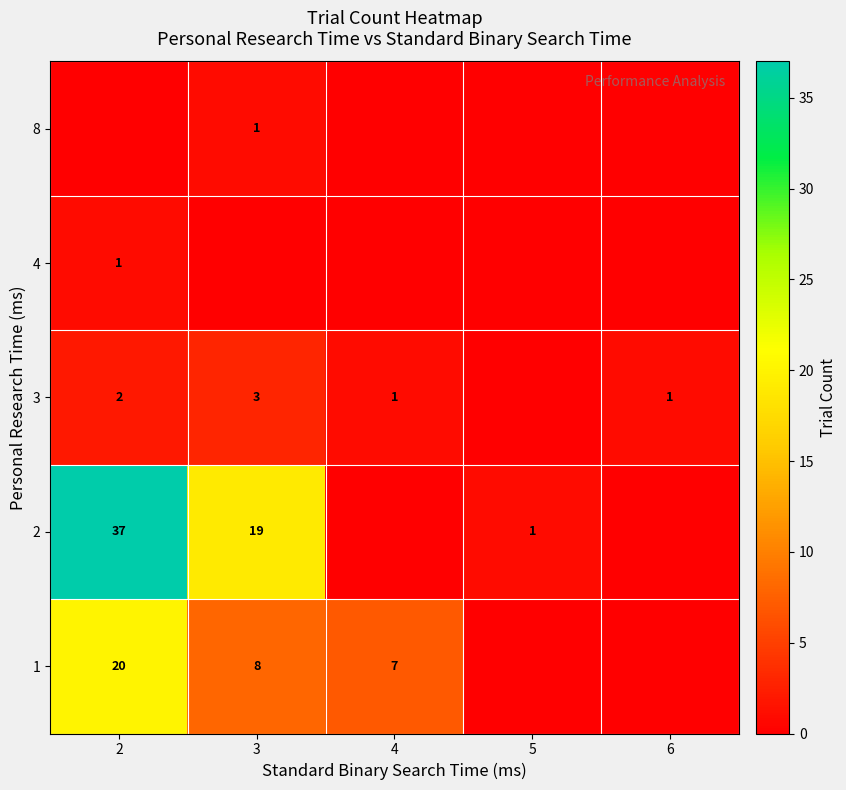

What is the sum of the 1 values at 2 and 3?

28